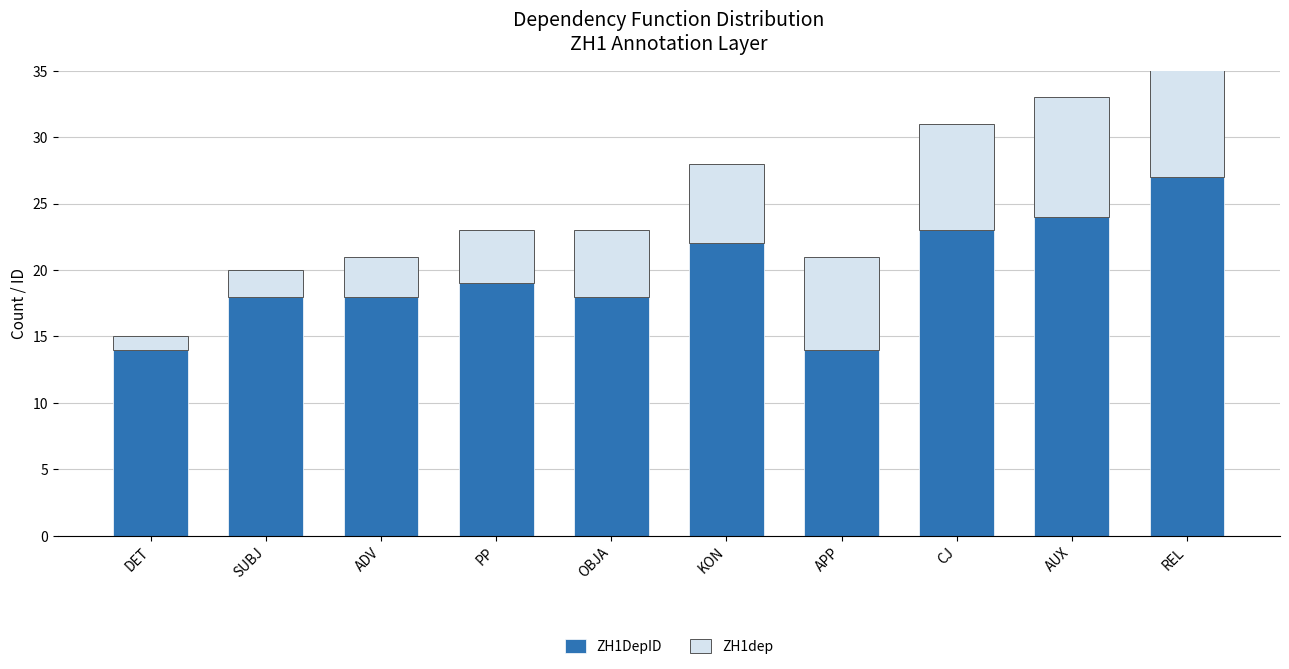

Is it true that ZH1dep equals 5 at OBJA?

True